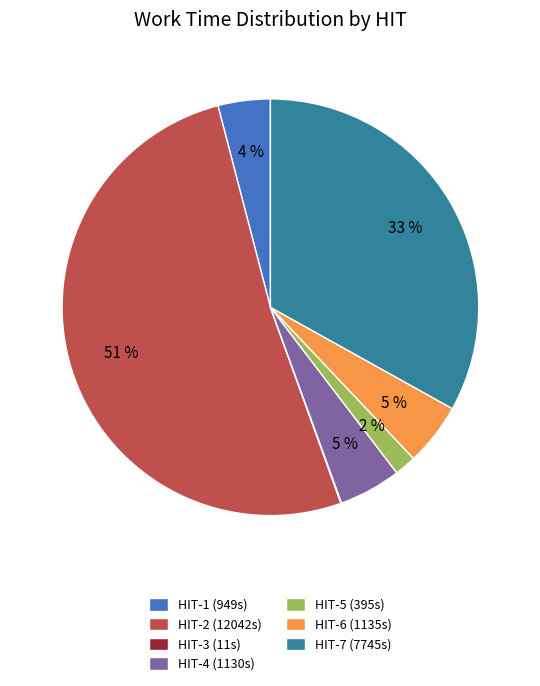

Which slice is the largest?

HIT-2 (12042s)